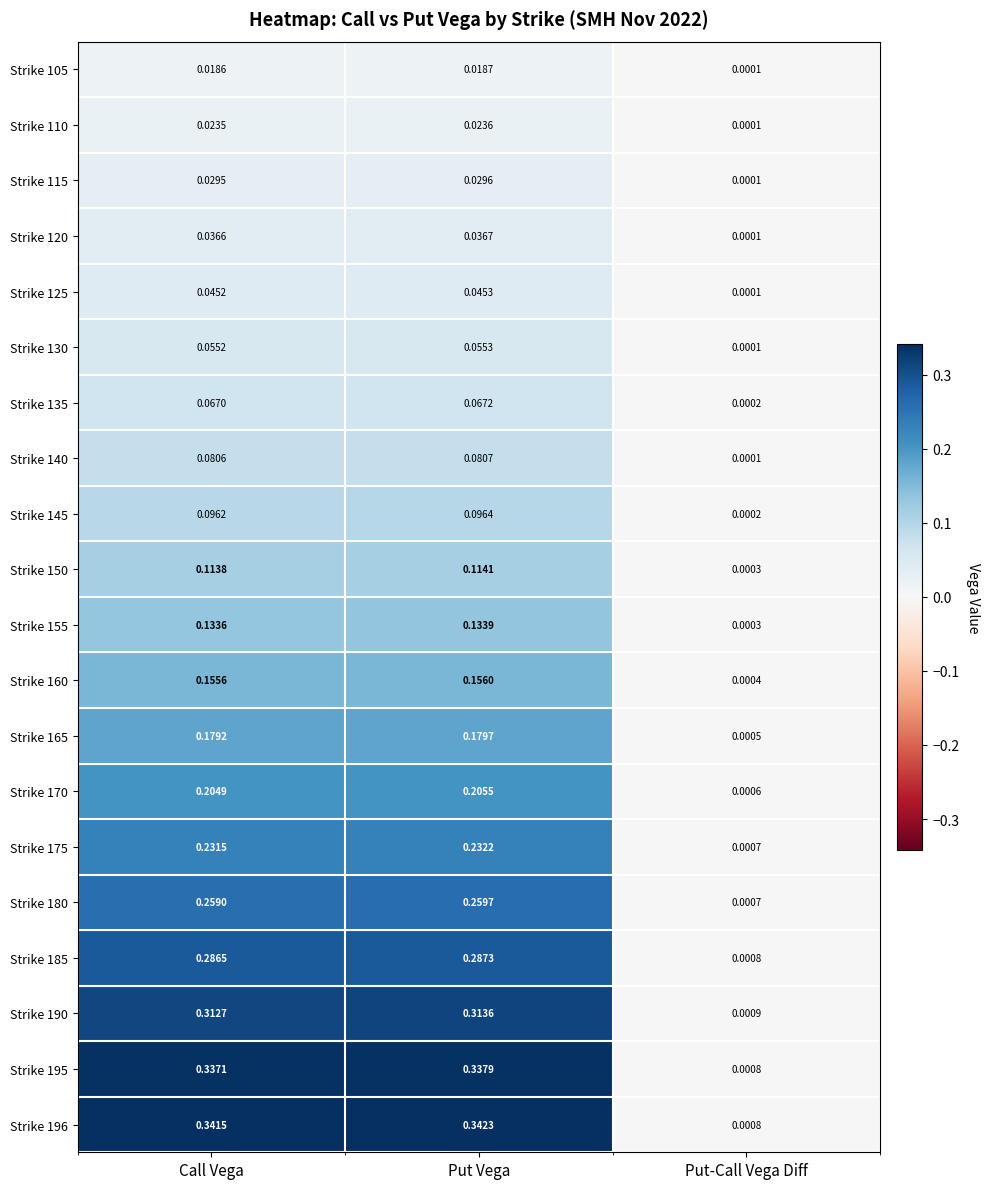

List the series in order of their peak value, lowest first.

Strike 105, Strike 110, Strike 115, Strike 120, Strike 125, Strike 130, Strike 135, Strike 140, Strike 145, Strike 150, Strike 155, Strike 160, Strike 165, Strike 170, Strike 175, Strike 180, Strike 185, Strike 190, Strike 195, Strike 196